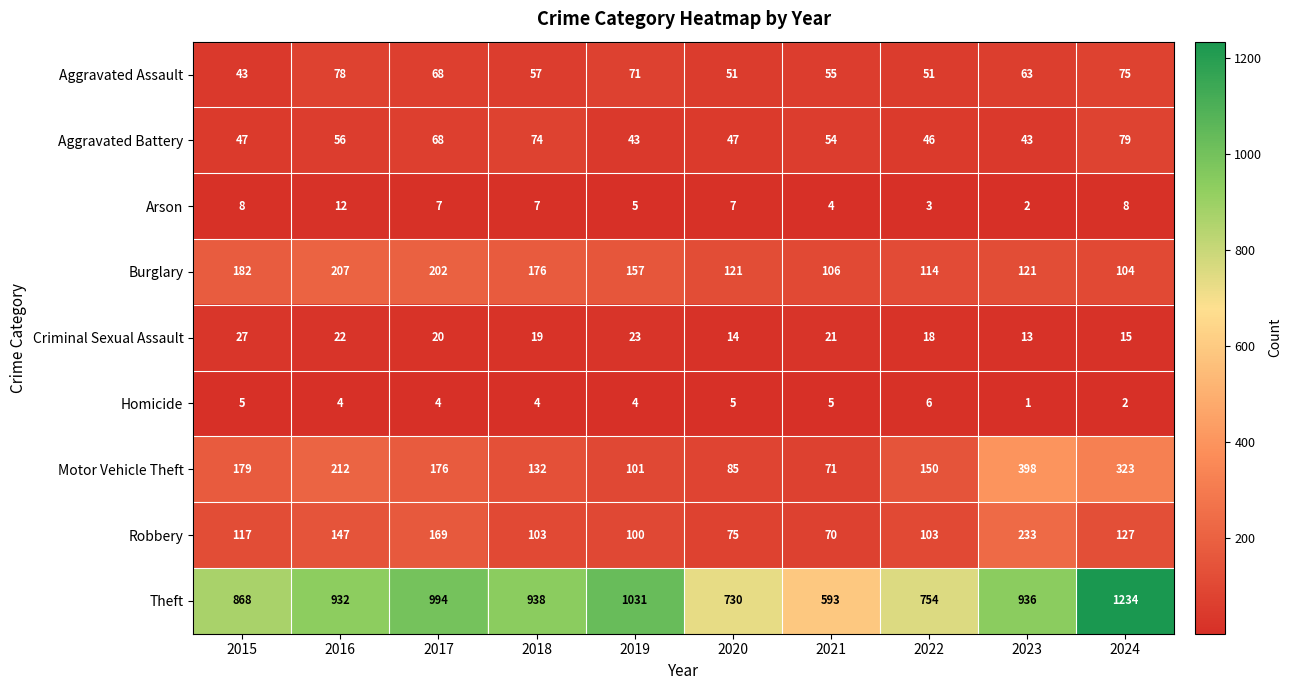

What is the sum of all Robbery values?

1244